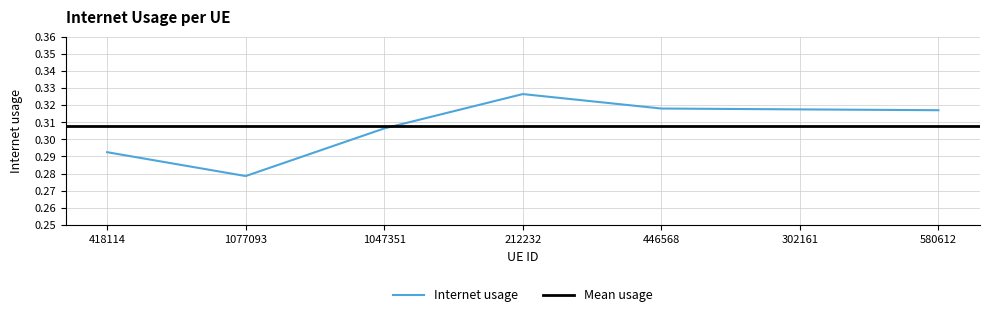

Rank the categories by value from lowest to highest.

1077093, 418114, 1047351, 580612, 302161, 446568, 212232